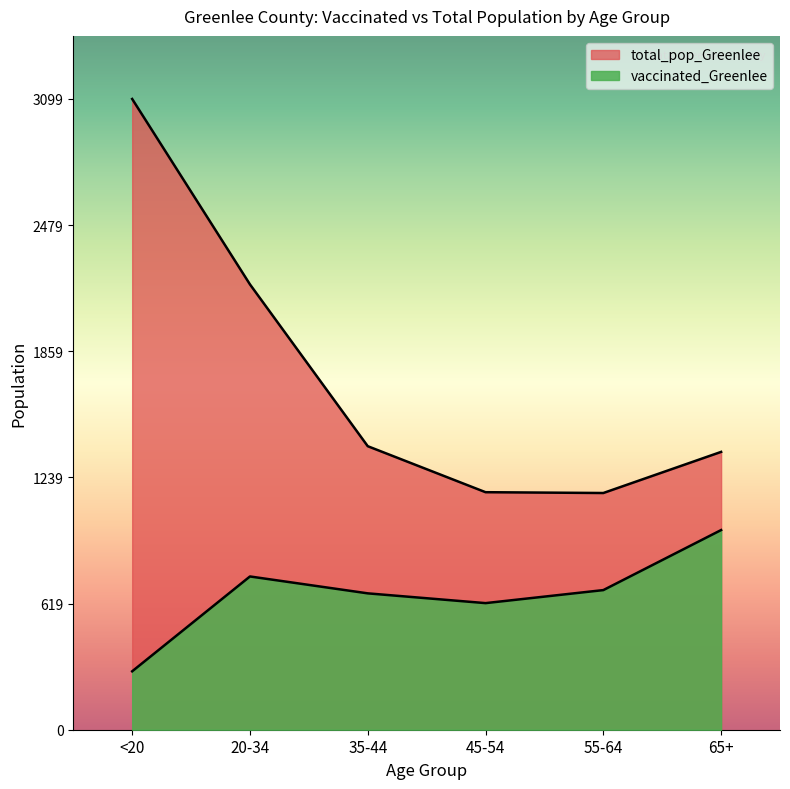

Does the chart display data point markers on the line(s)?

No